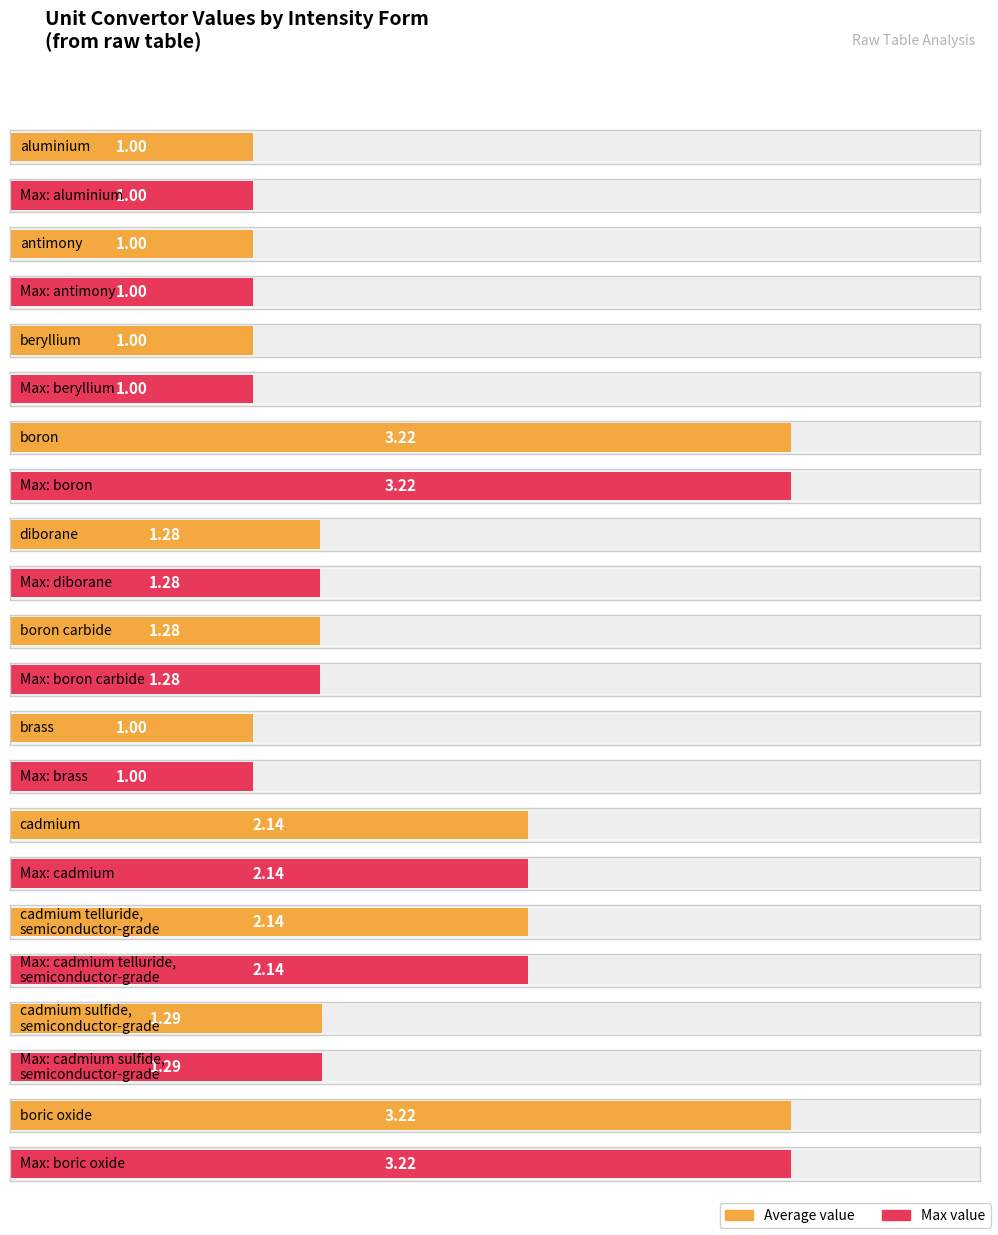

Rank the categories by value from highest to lowest.

boron, boric oxide, cadmium, cadmium telluride, semiconductor-grade, cadmium sulfide, semiconductor-grade, diborane, boron carbide, aluminium, antimony, beryllium, brass